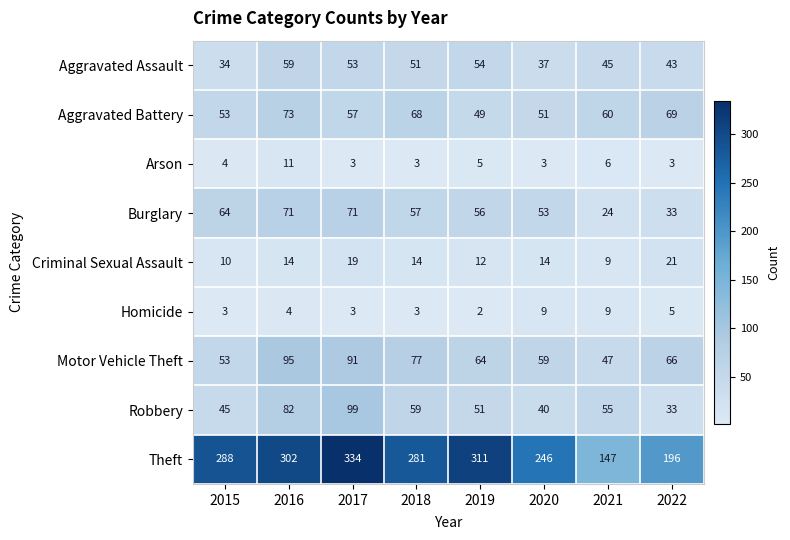

True or false: Motor Vehicle Theft has a value of 91 at 2017.

True